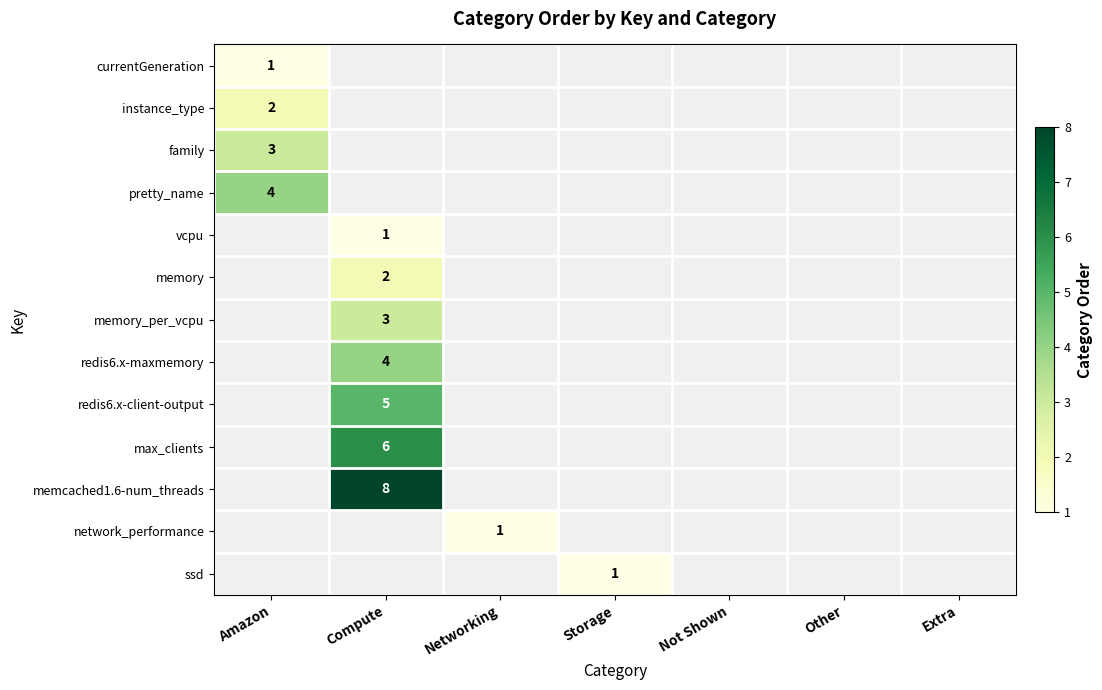

Is it true that currentGeneration equals 1 at Amazon?

True